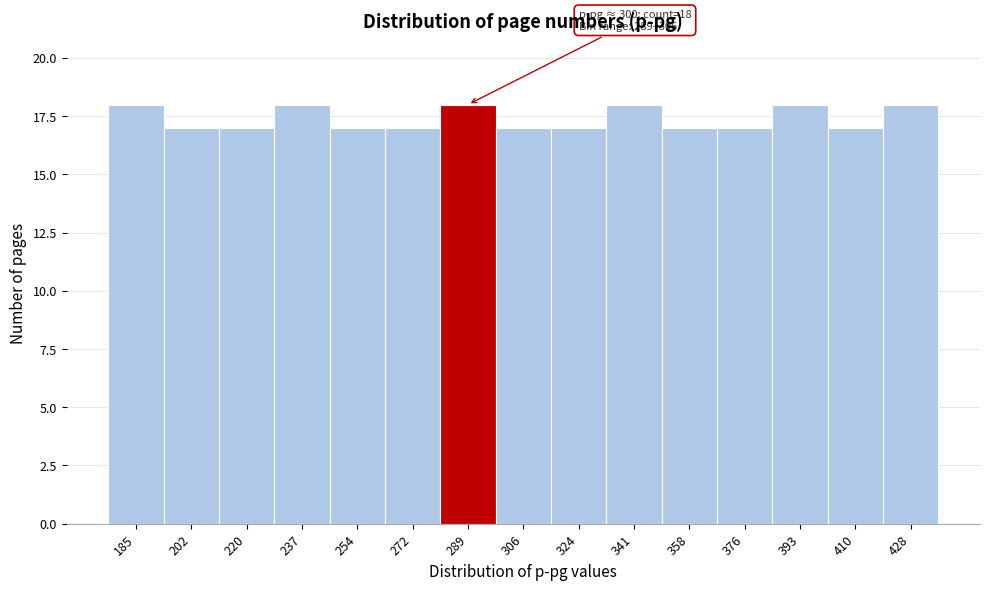

Reading left to right, what are all the values shown in this chart?

185=18	202=17	220=17	237=18	254=17	272=17	289=18	306=17	324=17	341=18	358=17	376=17	393=18	410=17	428=18